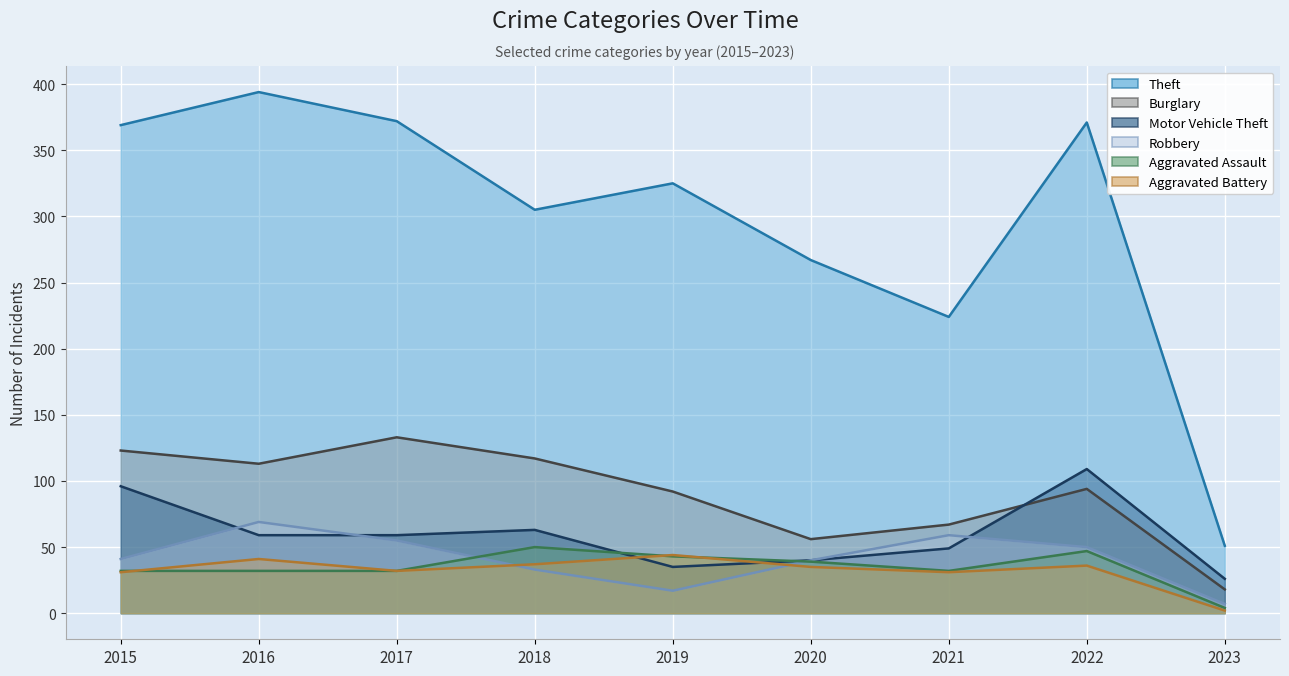

What is the value of the Theft point at the 9th from the left?

51